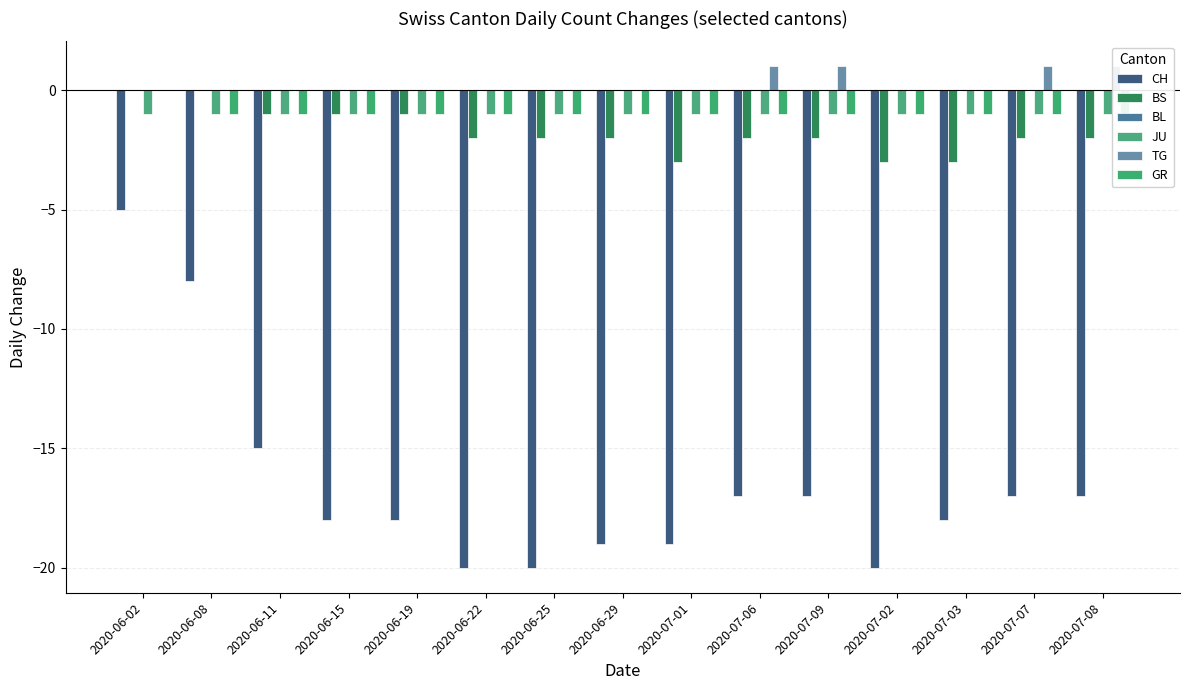

True or false: TG has a value of 0 at 2020-06-22.

True